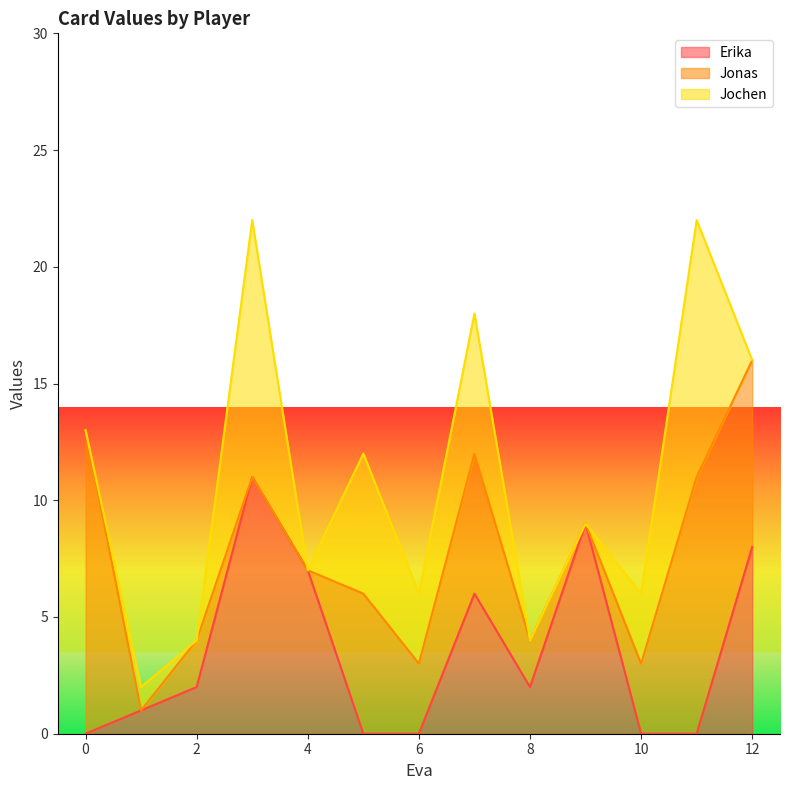

What is the sum of all Erika values?

46